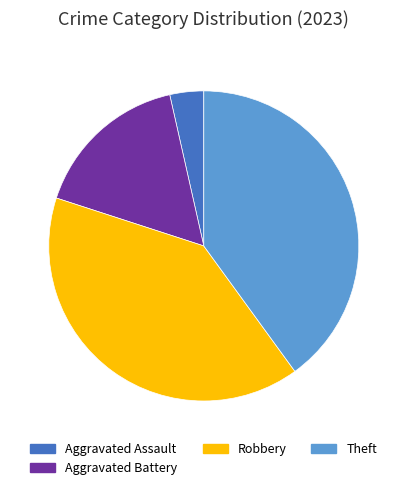

Which category has the smallest portion of the pie?

Aggravated Assault